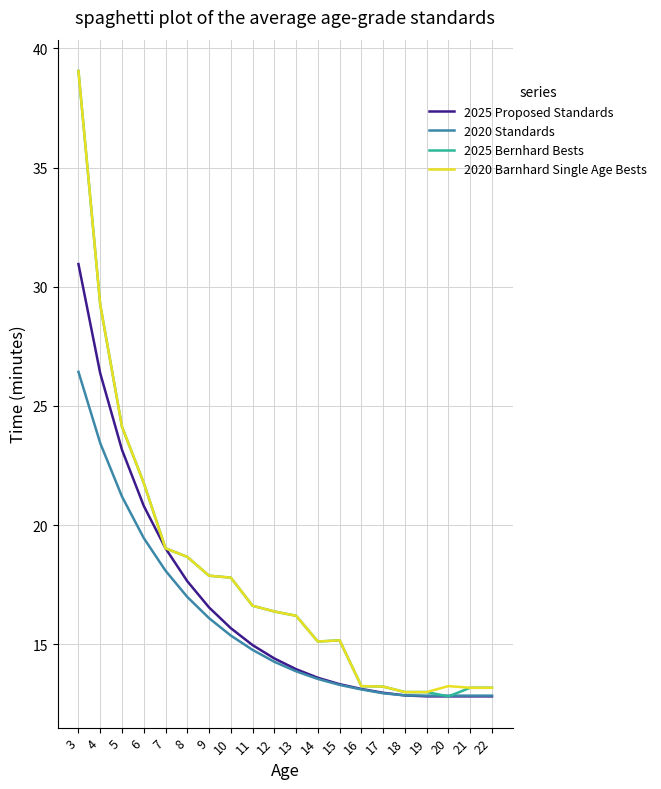

Which series has the widest spread of values?

2025 Bernhard Bests